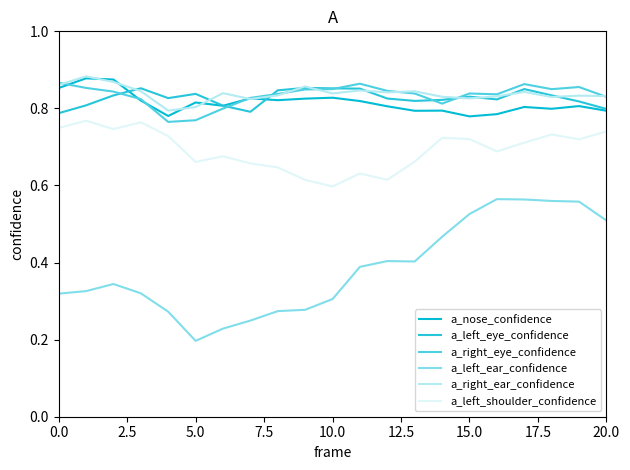

What is the lowest value of the a_left_eye_confidence series?

0.8